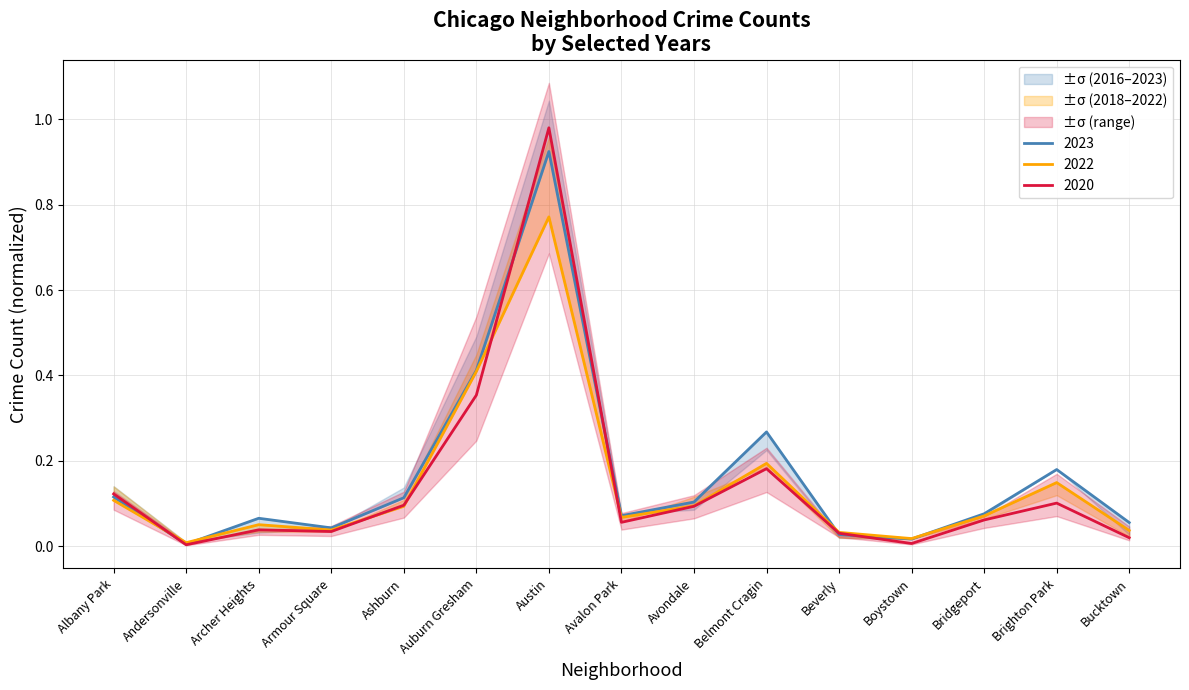

Is the value of 2023 at Avalon Park greater than the value of 2016 at Bridgeport?

Yes